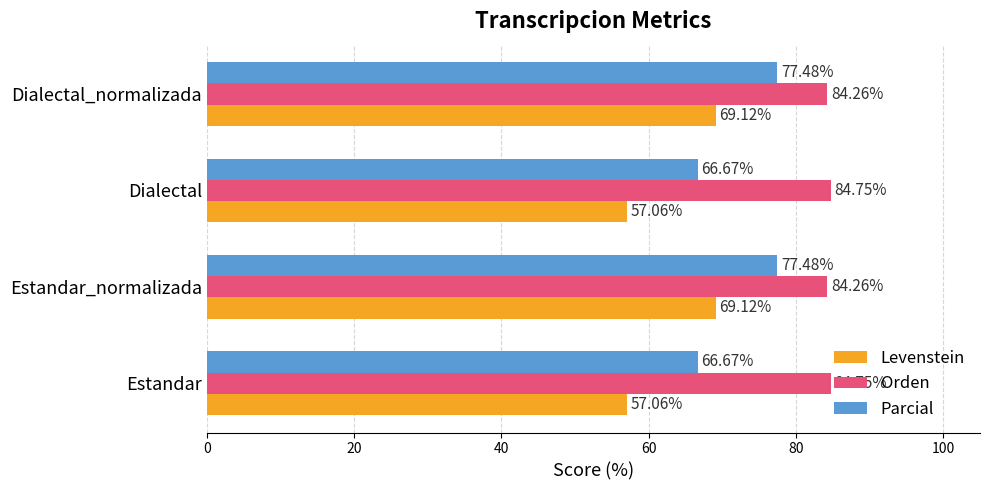

At how many categories does at least one series exceed 60?

4